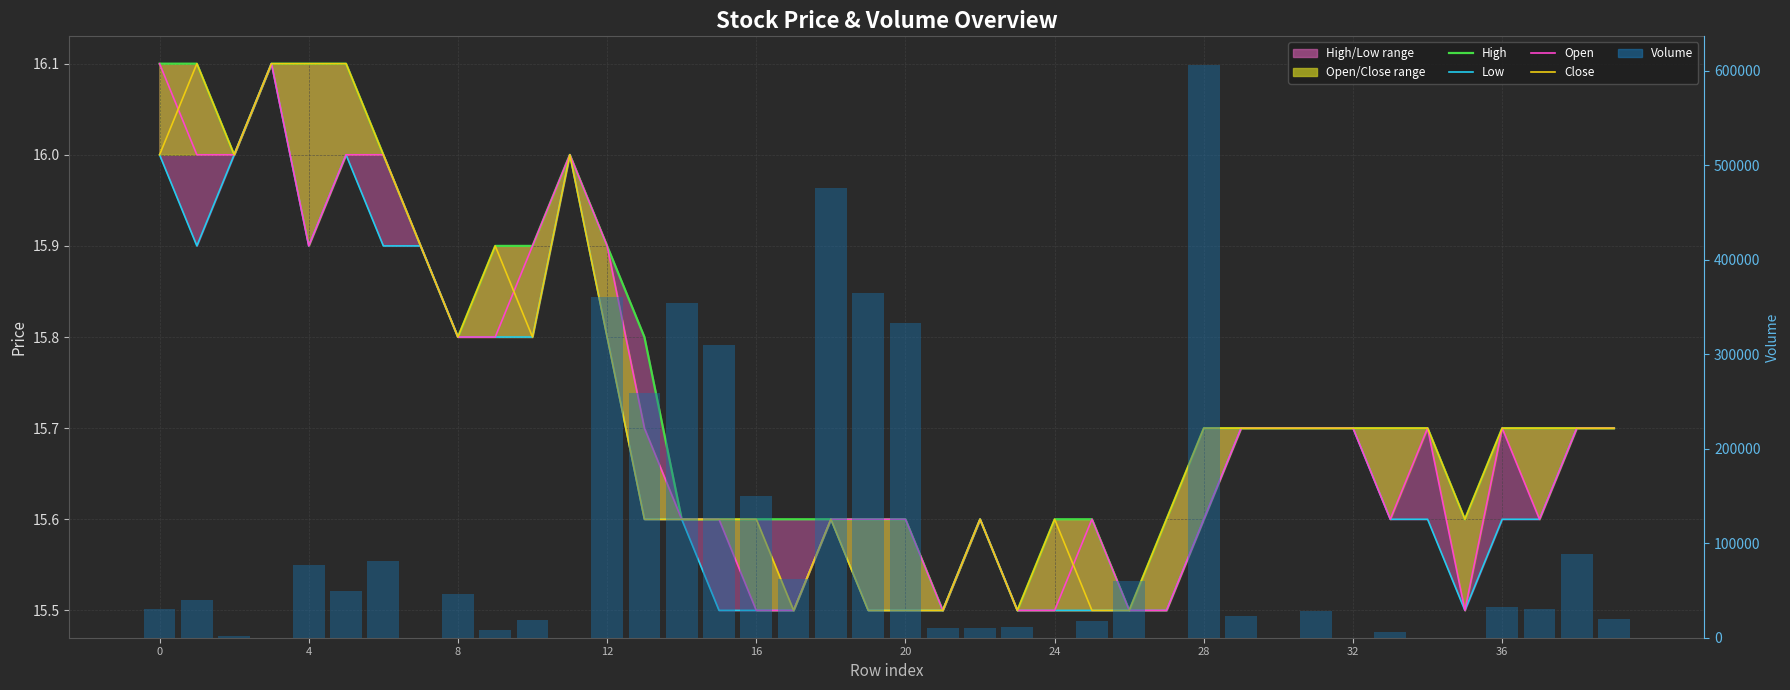

What is the total value across all series at 27?

73.2